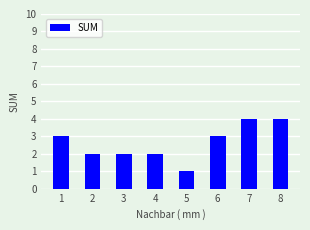

What is the average value?

3